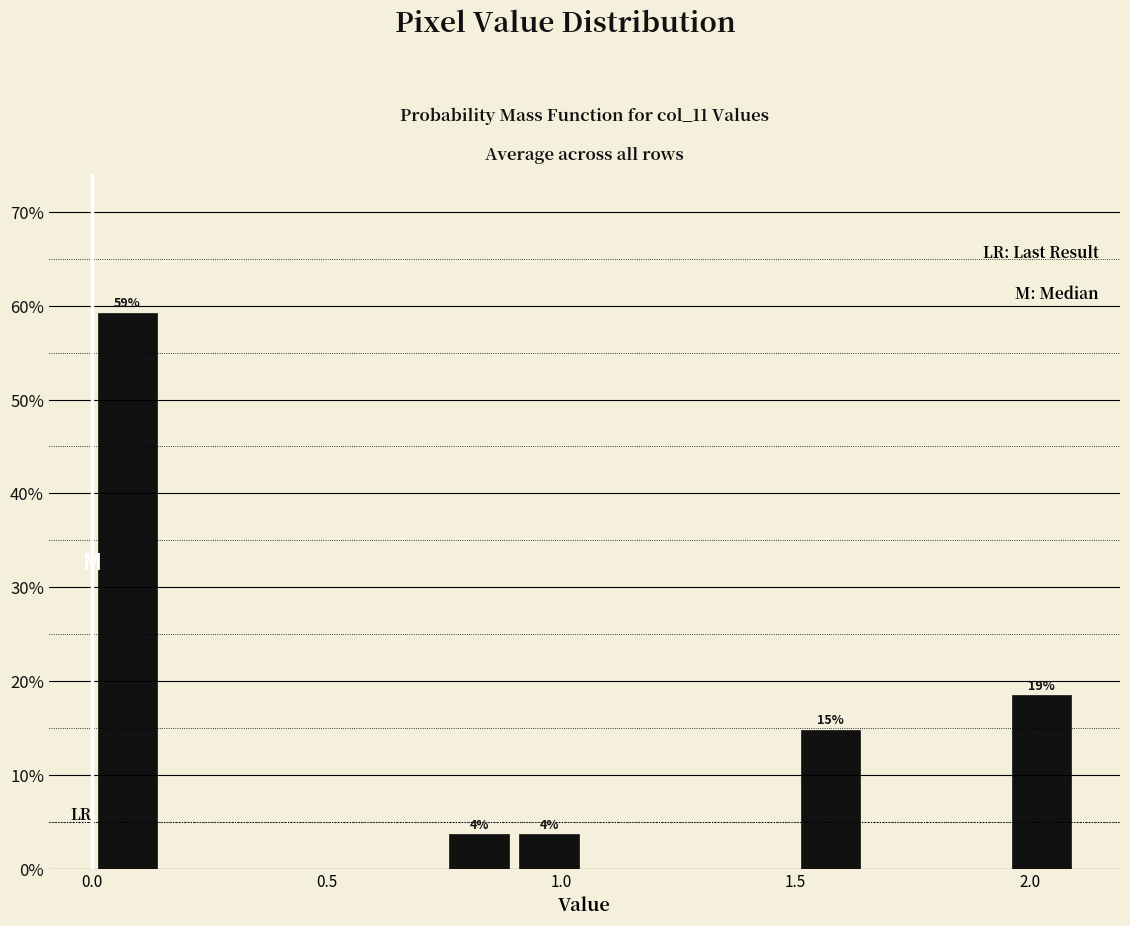

Around what value on the x-axis is the tallest bar? Give the approximate position of its centre, as read against the axis.

0.10